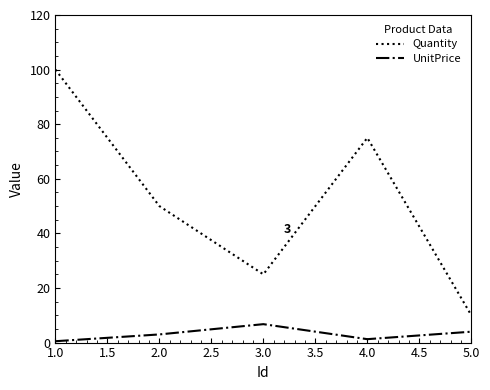

What is the difference between the highest and lowest values at 2.0?

47.0